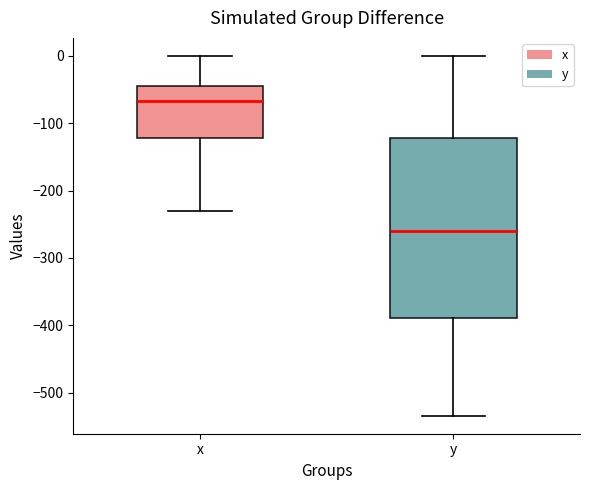

Reading left to right, transcribe this box plot: for each box, give where its median line is, the range the box spans, and where its two whiskers end, as read against the y-axis. The values are not printed on the chart, so give them approximately, as read against the axis.

x: median -70, box -120 to -50, whiskers -230 to 0
y: median -260, box -390 to -120, whiskers -530 to 0